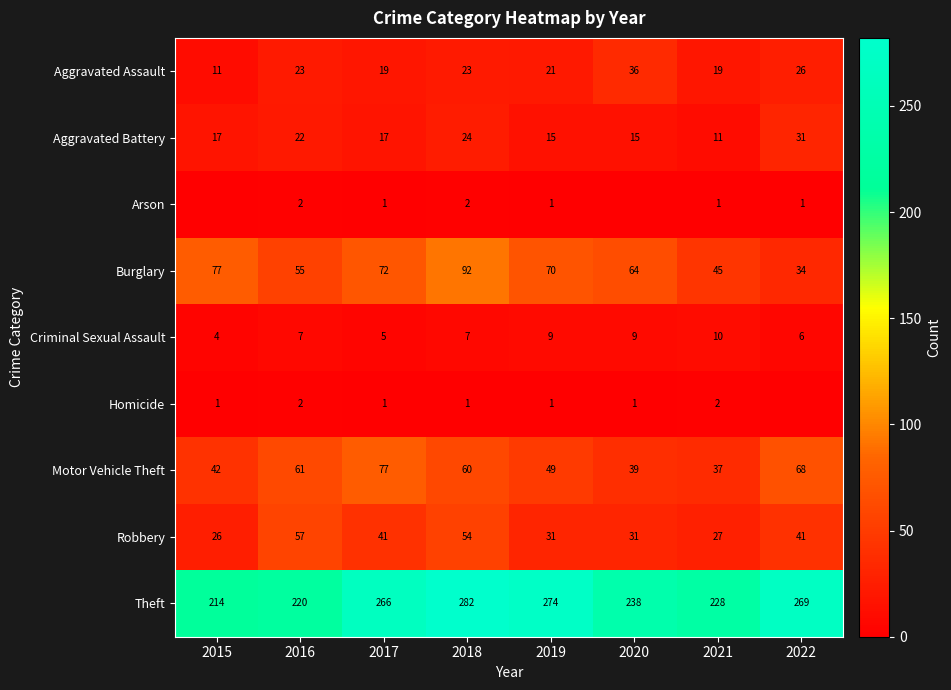

The Theft series shows 149 at 2016. True or false?

False